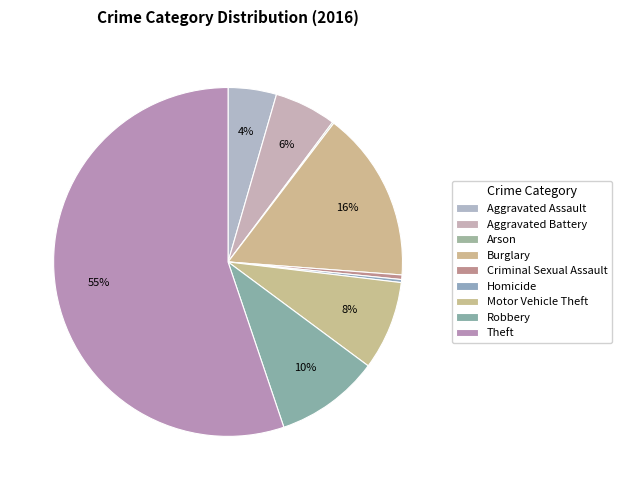

What is the smallest slice in the pie chart?

Arson